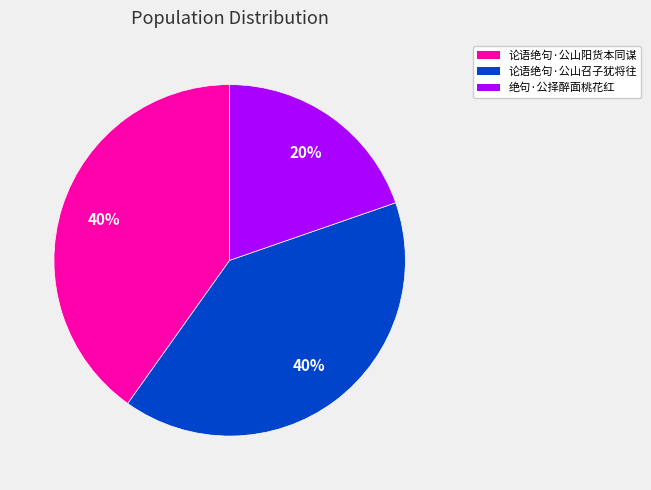

How many segments does this pie chart have?

3